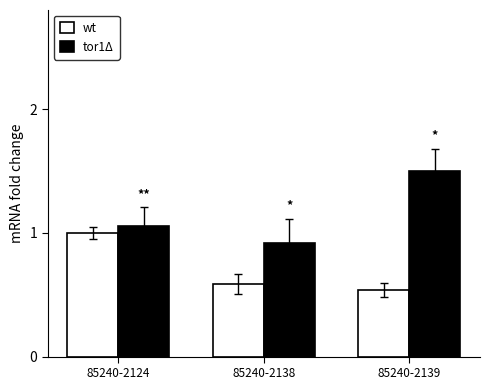

List the series in order of their overall mean, lowest first.

wt, tor1Δ